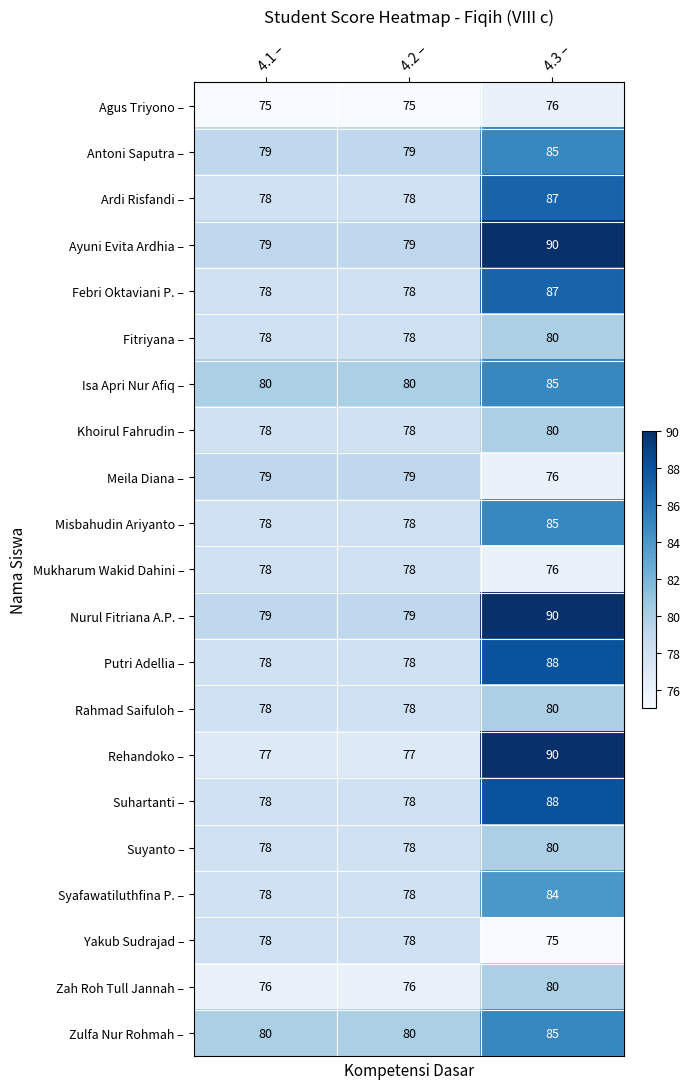

What is the average value of the Yakub Sudrajad – series?

77